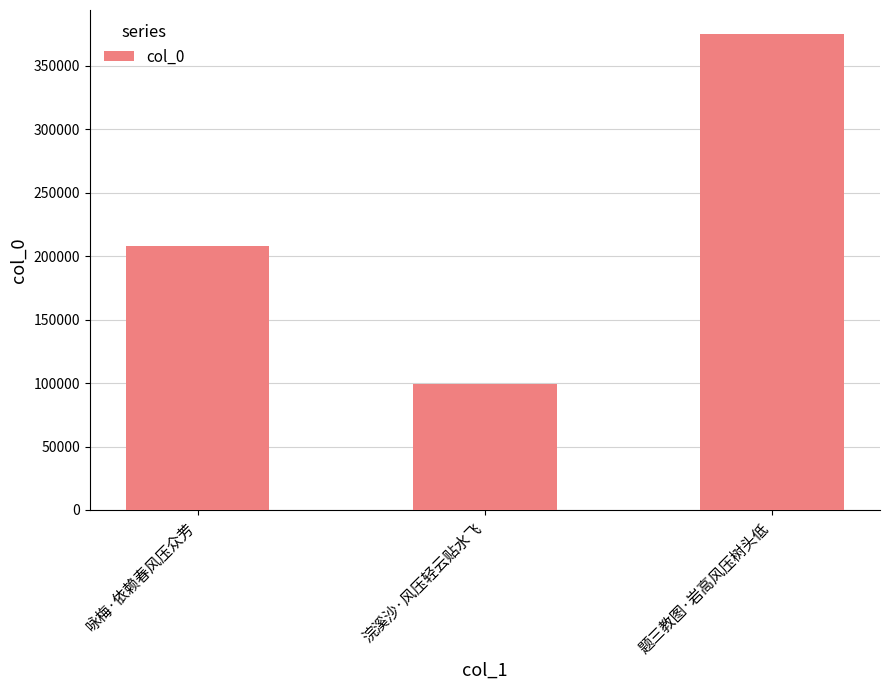

Which category has the highest value across all series?

题三教图·岩高风压树头低